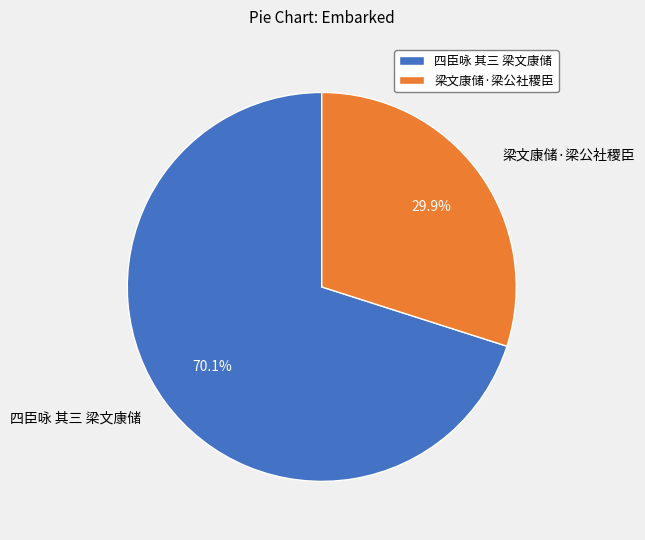

To the nearest percent, what is the combined percentage of 四臣咏 其三 梁文康储 and 梁文康储·梁公社稷臣?

100%